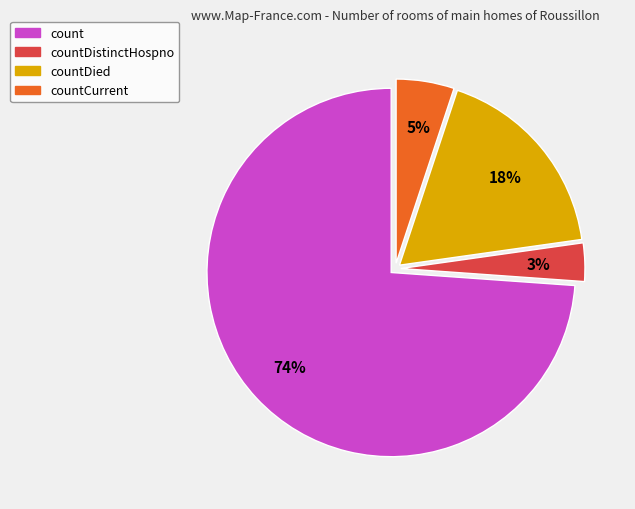

What percentage is the count slice, to the nearest percent?

74%